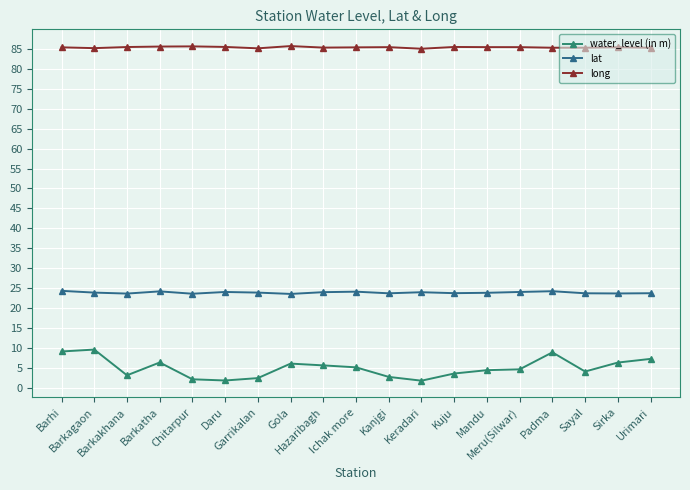

True or false: lat and long cross at least once.

False